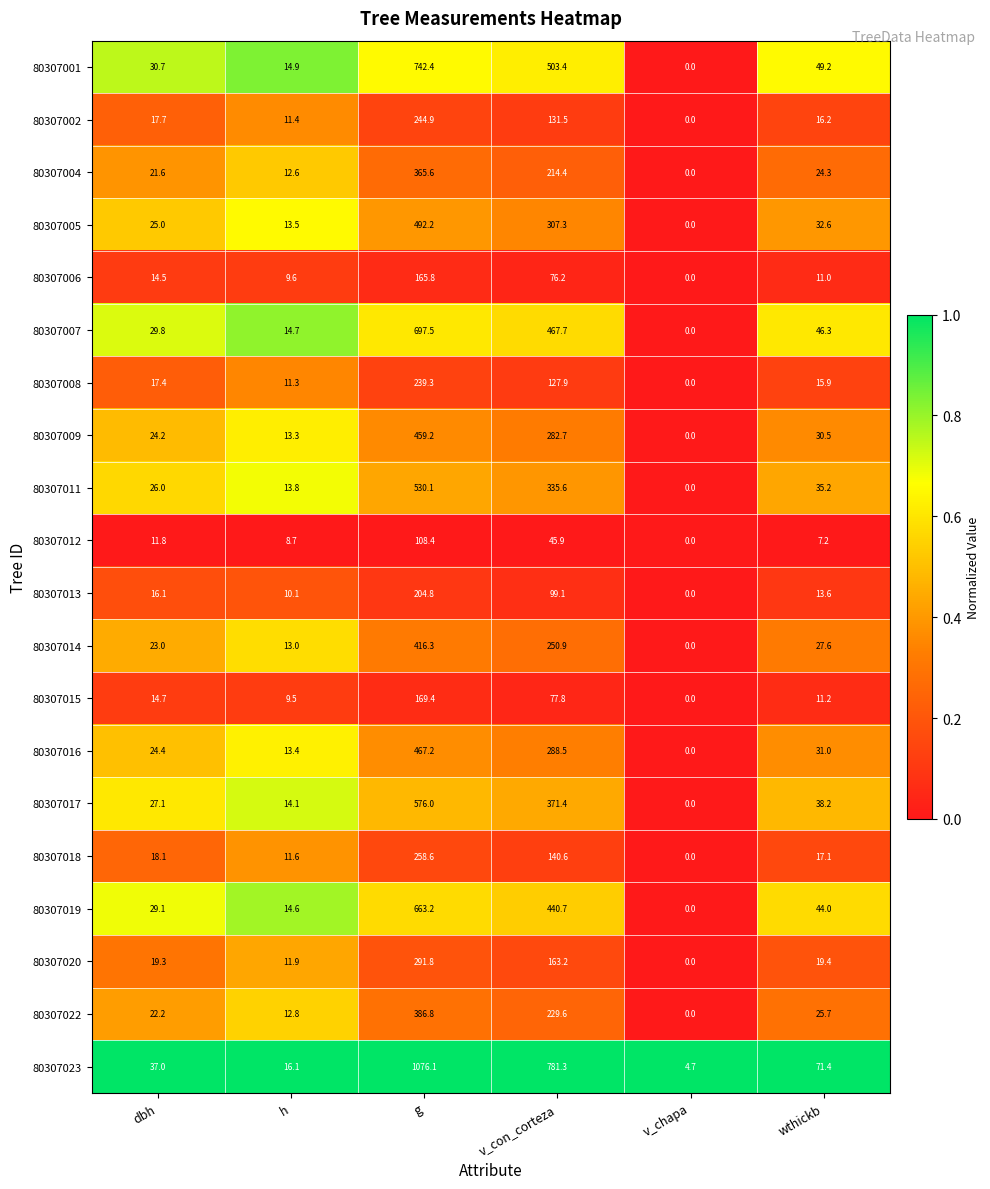

How many series are shown in this chart?

20